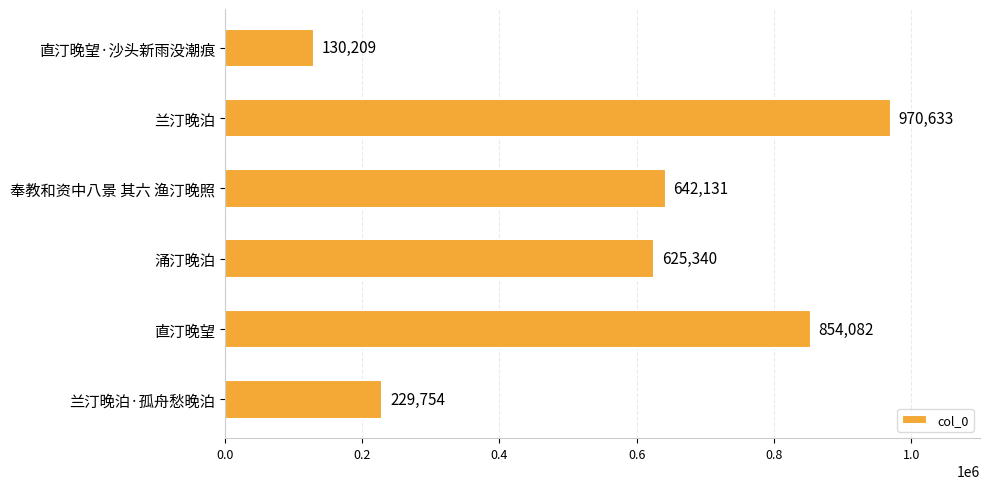

Count the number of categories in the chart.

6